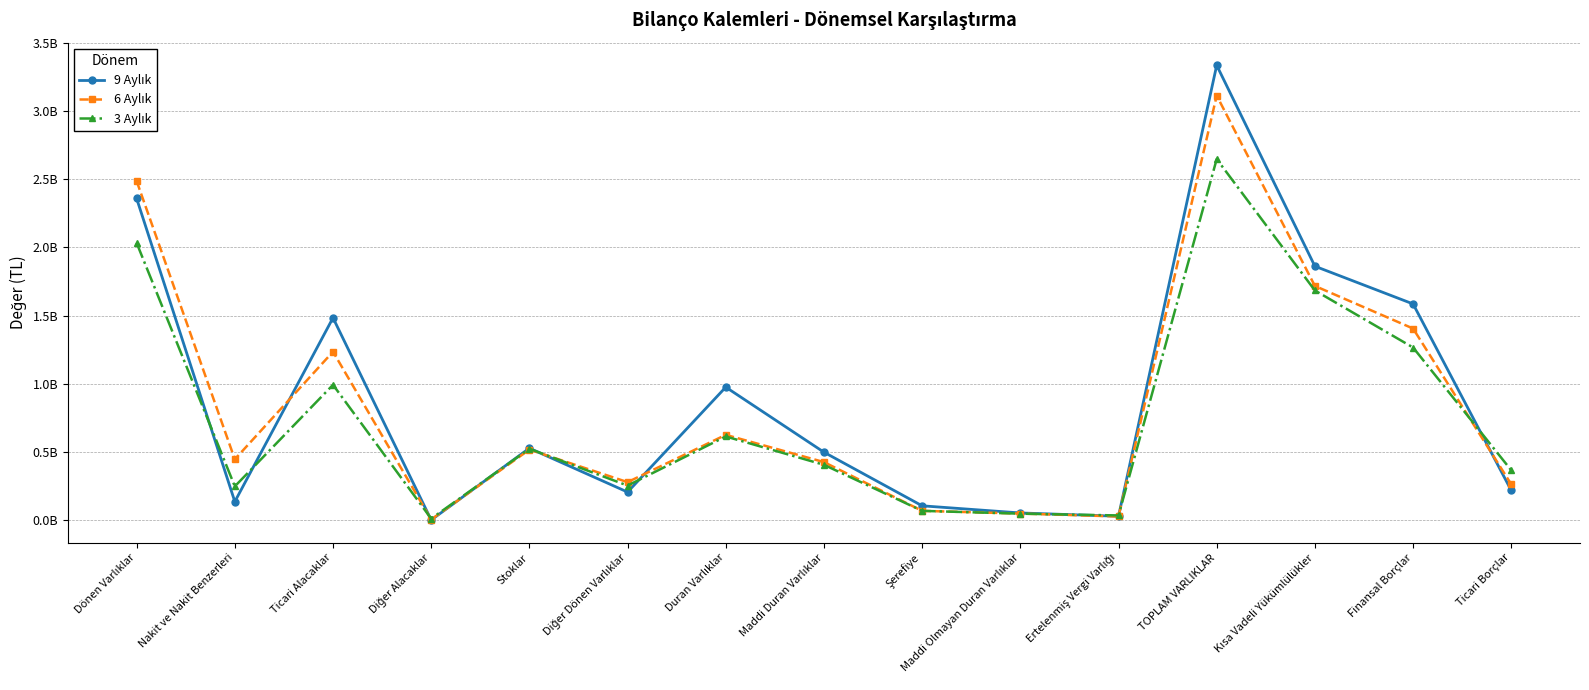

Rank the series at Maddi Duran Varlıklar from highest to lowest value.

9 Aylık, 6 Aylık, 3 Aylık